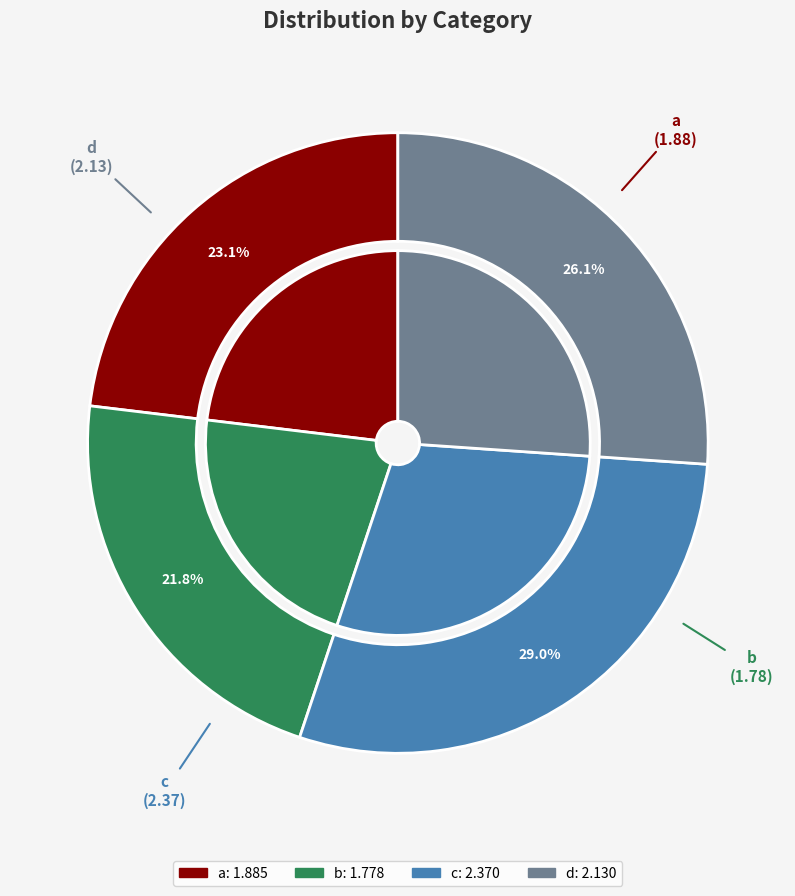

To the nearest percent, what is the average slice percentage?

25%